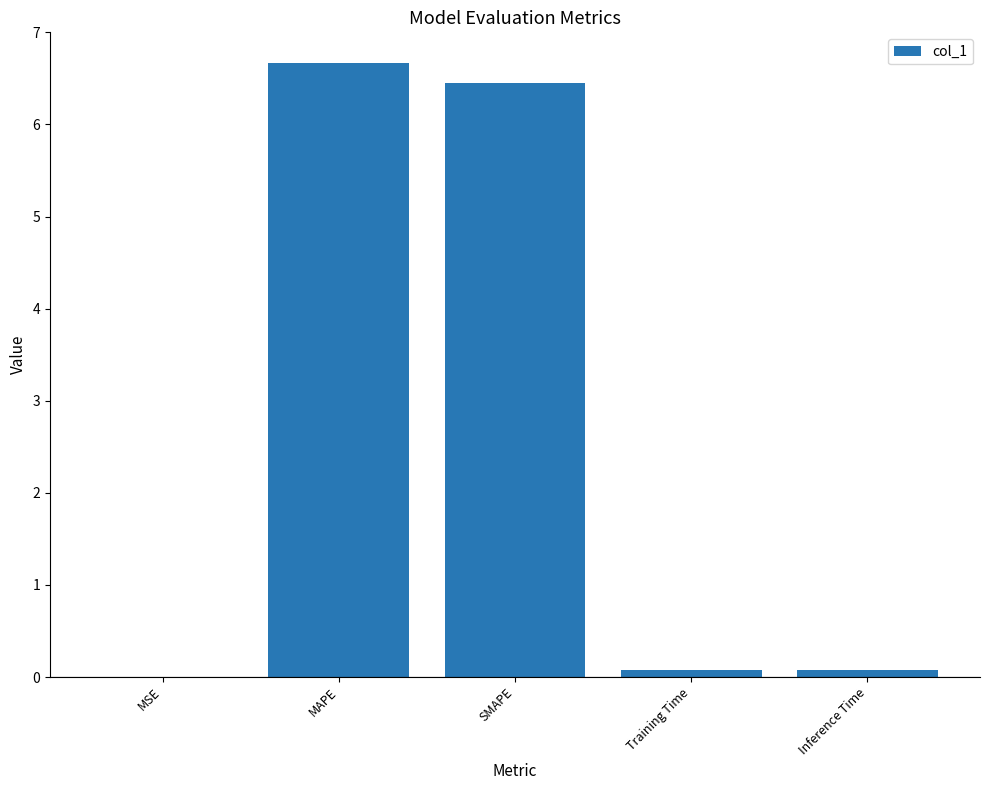

Is it true that the value at Inference Time is 0.1?

True